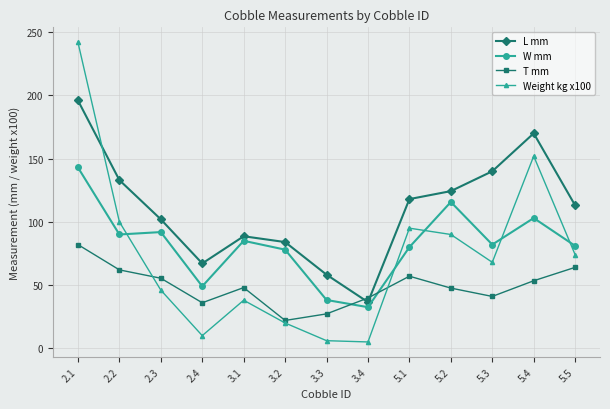

Which series has the largest range (max minus min)?

Weight kg x100